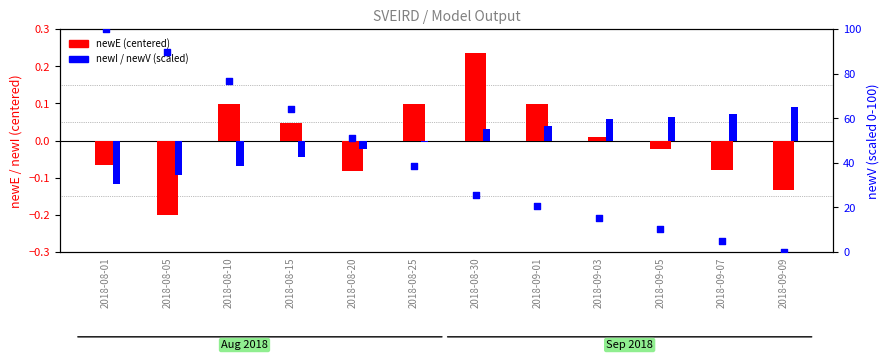

Which series has the largest total across all categories?

newV (percentile)